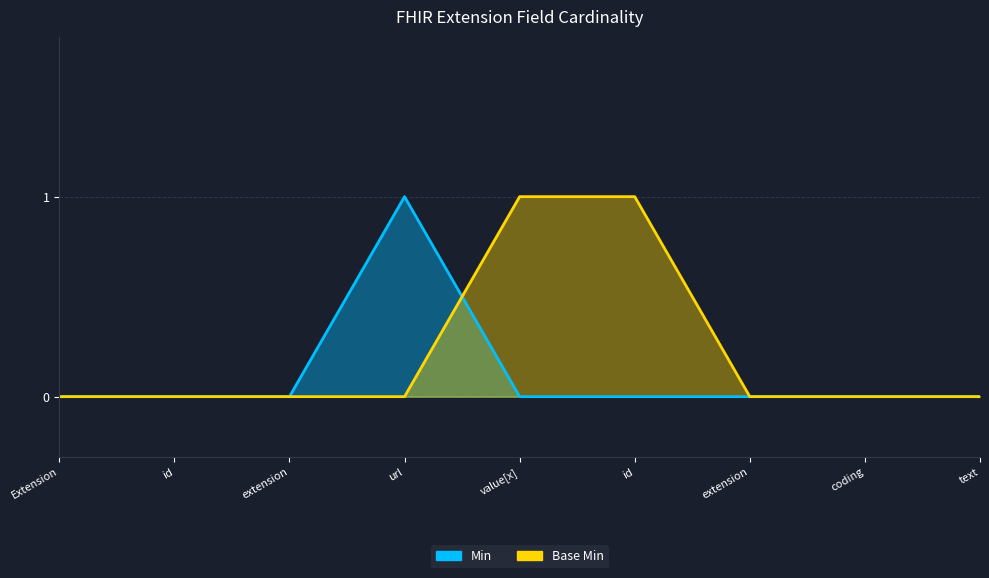

Rank the series at id from highest to lowest value.

Min, Base Min